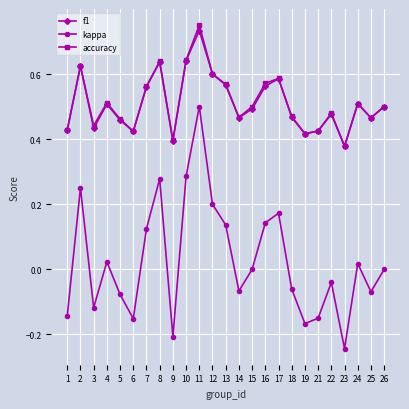

At which category is the sum across all series the highest?

11